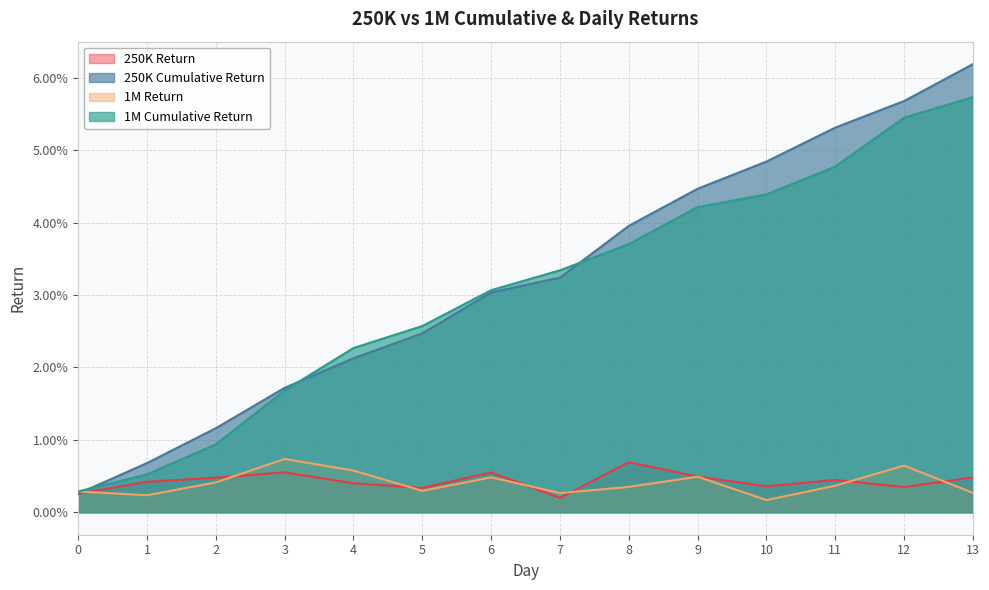

Is it true that 250K Return equals 0.0 at 0?

True